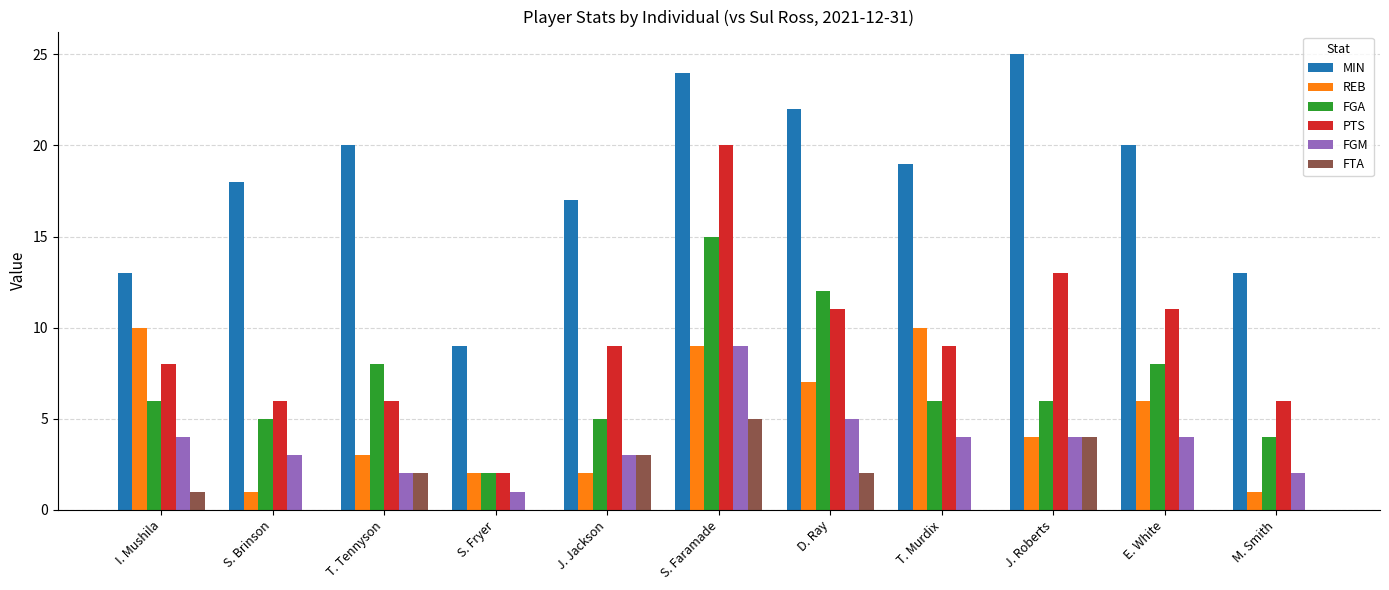

How many FTA values are between 0 and 3?

9